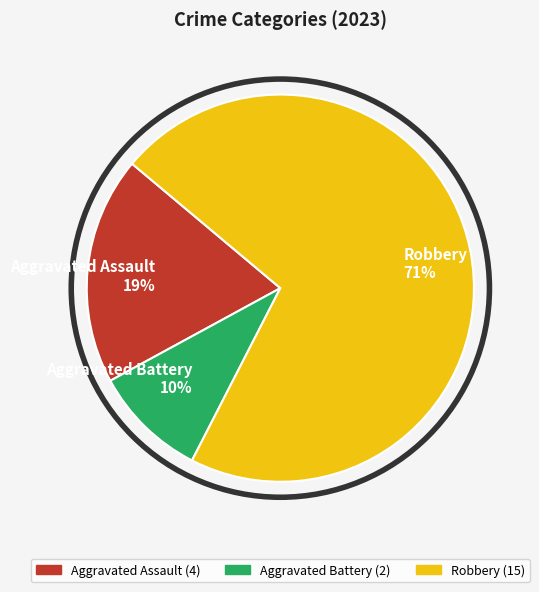

What percentage is the Aggravated Battery slice, to the nearest percent?

10%